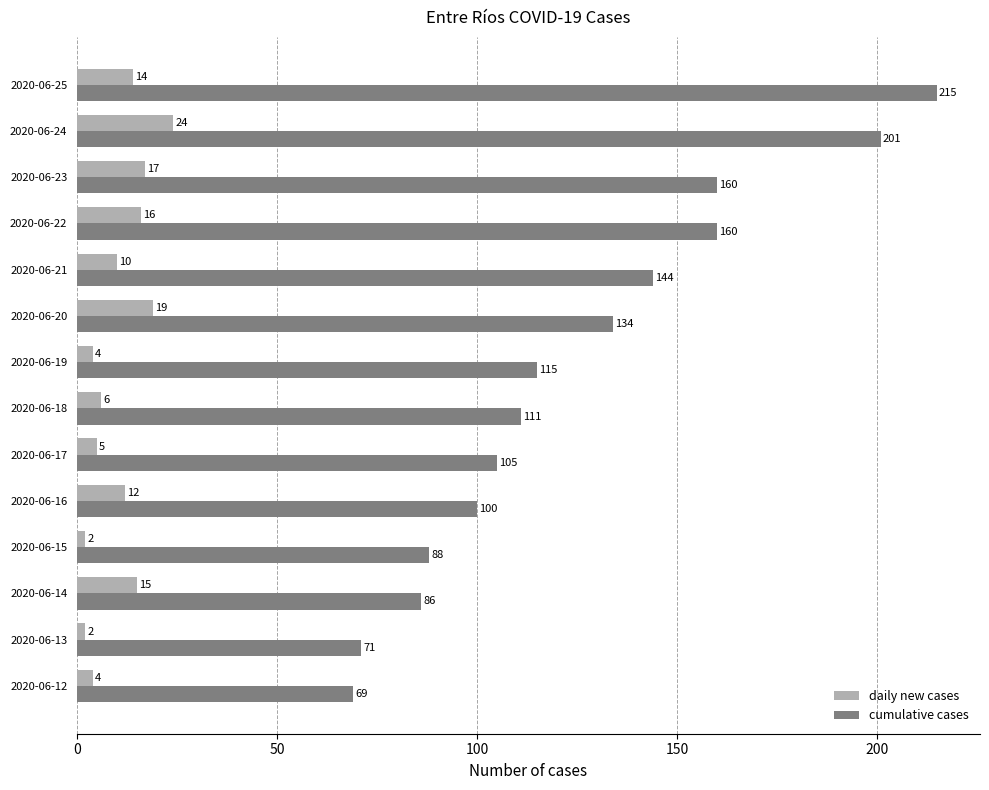

At which label is cumulative cases closest to 142?

2020-06-21